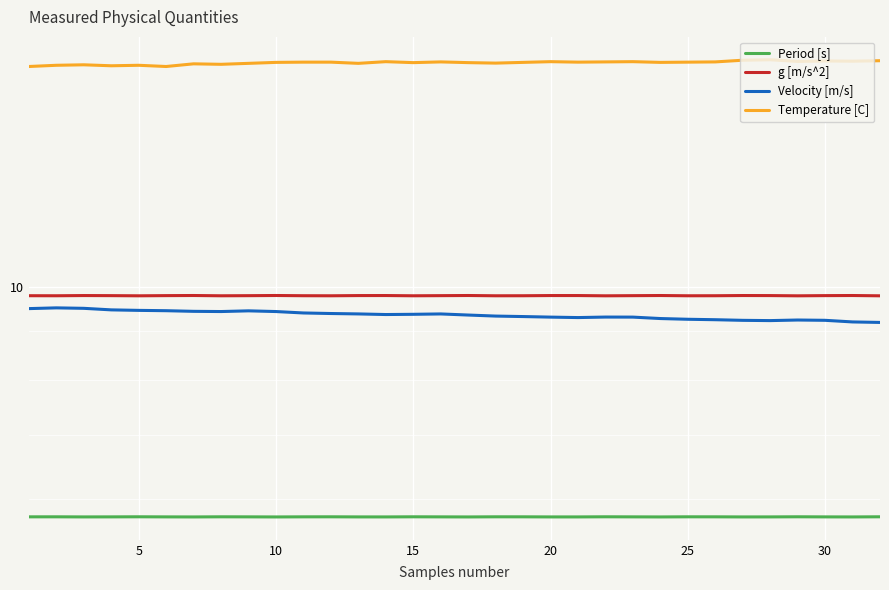

Where is Period [s] nearest to the value 5?

10